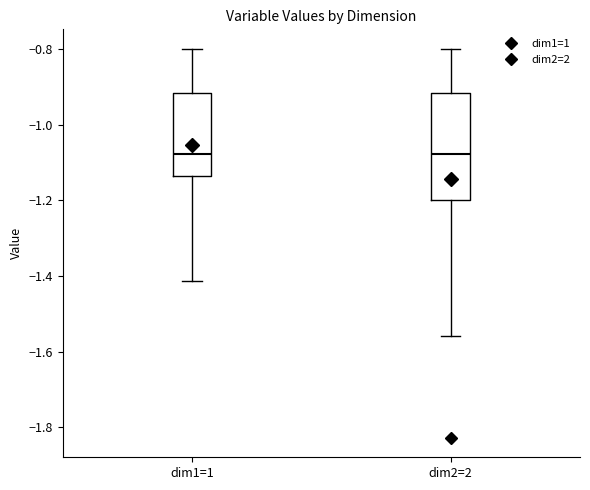

Where does the median line of the box for dim2=2 sit on the y-axis? The values are not printed on the chart, so give them approximately, as read against the axis.

-1.08